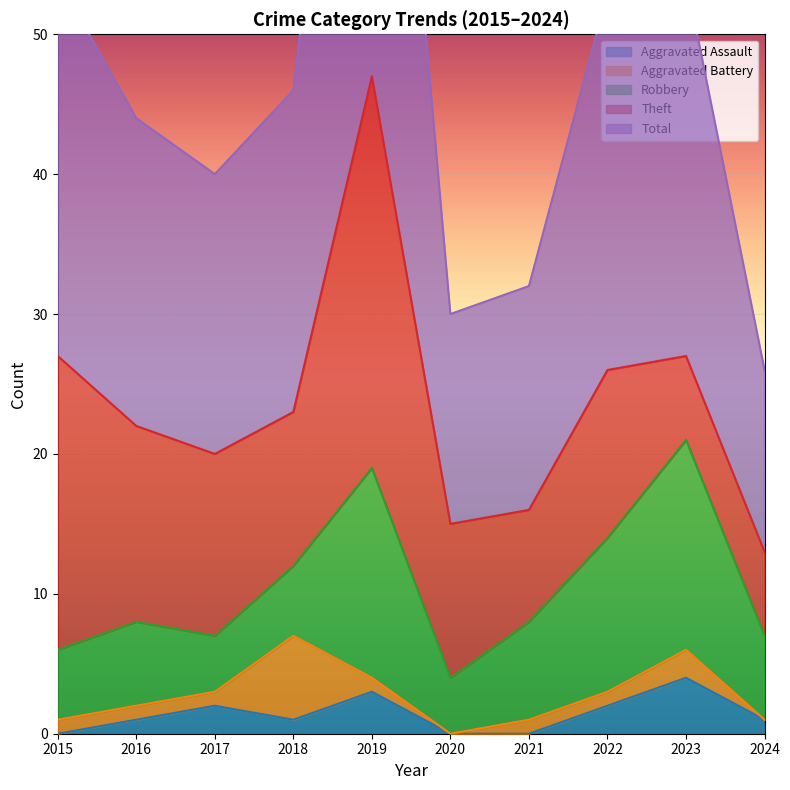

Rank the categories by Theft value from lowest to highest.

2023, 2024, 2021, 2018, 2020, 2022, 2017, 2016, 2015, 2019